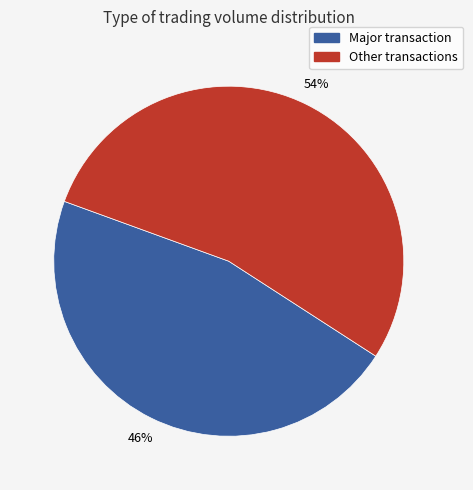

True or false: Other transactions accounts for 54% of the total.

True